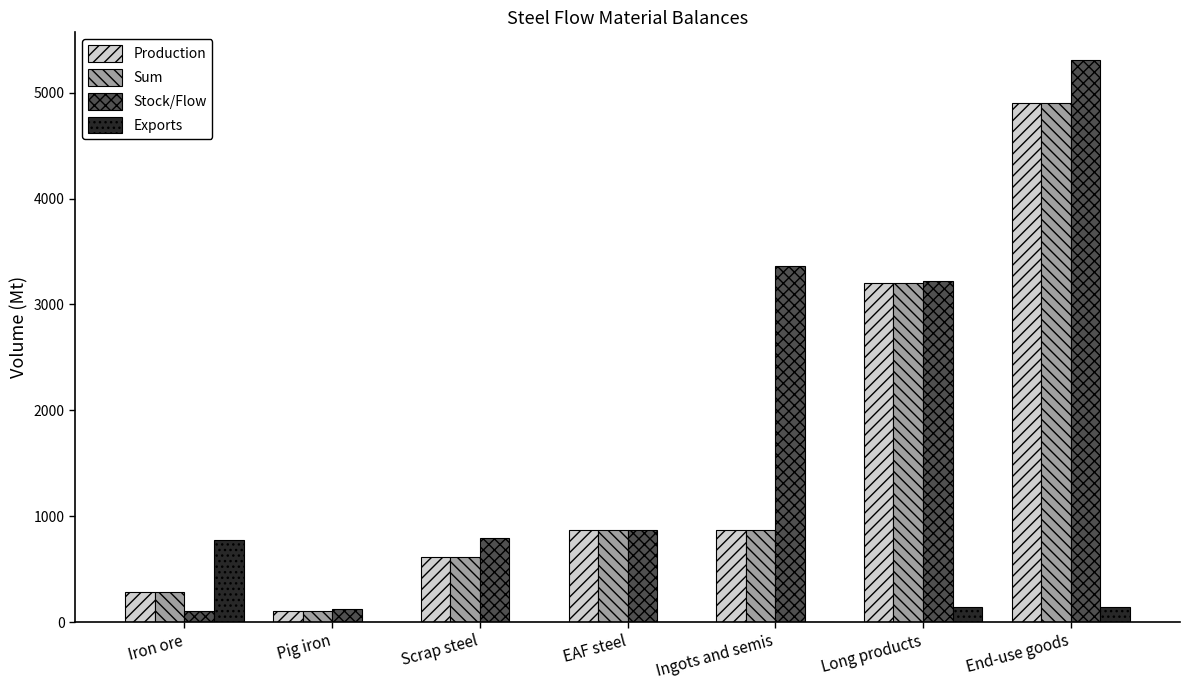

What is the sum of all Stock/Flow values?

13783.2